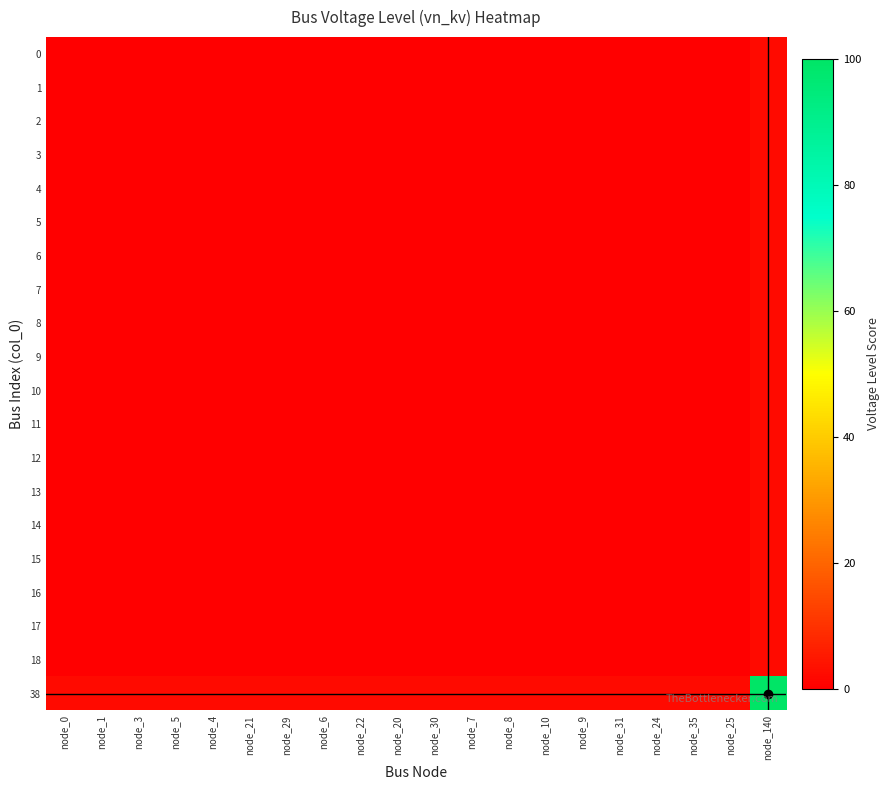

At which category does the chart reach its peak across all series?

node_140